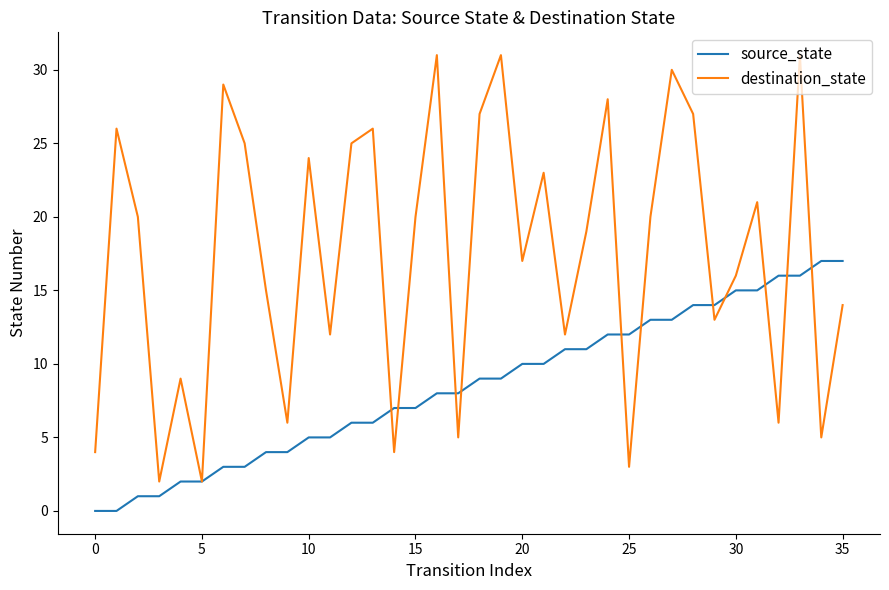

Which series has the largest range (max minus min)?

destination_state